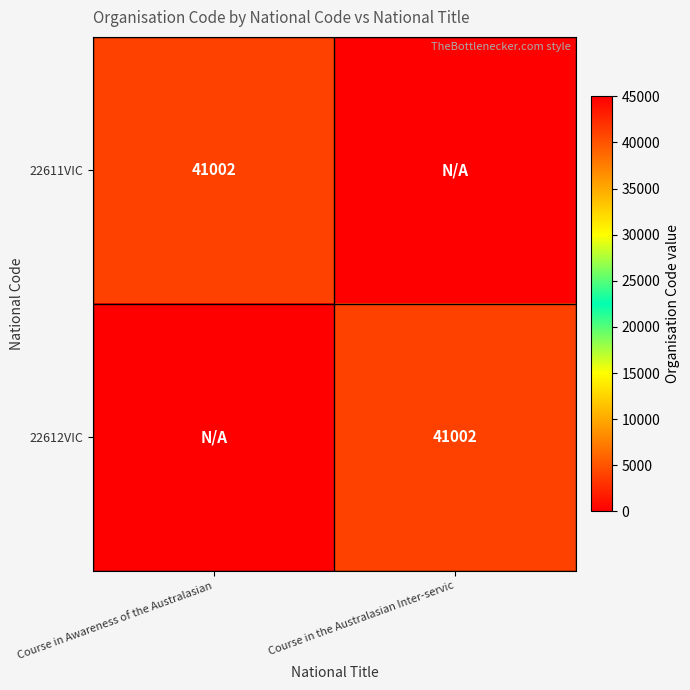

Is it true that 22612VIC equals 24355 at Course in the Australasian Inter-servic?

False